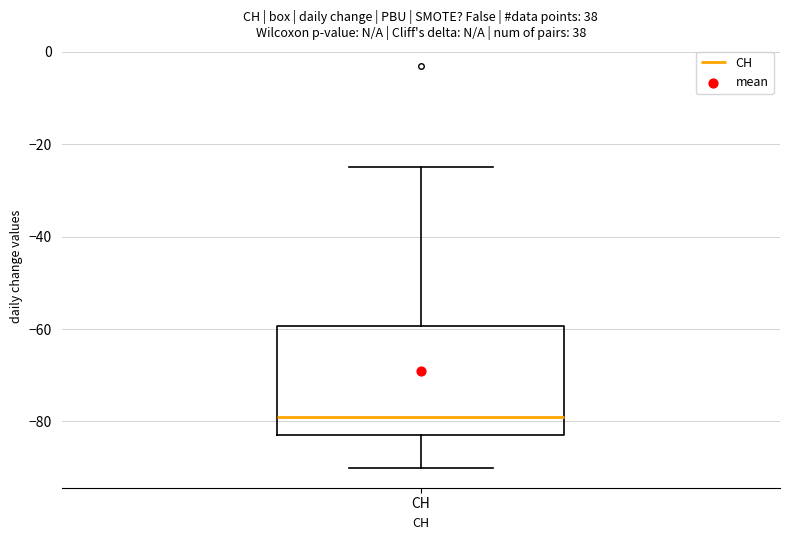

Where does the upper whisker of the box for CH end on the y-axis? The values are not printed on the chart, so give them approximately, as read against the axis.

-24